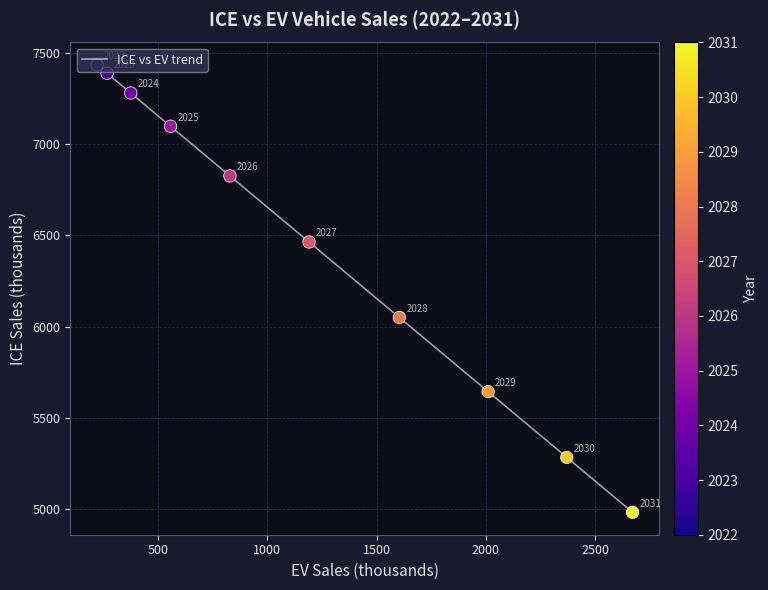

What is the maximum value shown in the chart?

7433.8